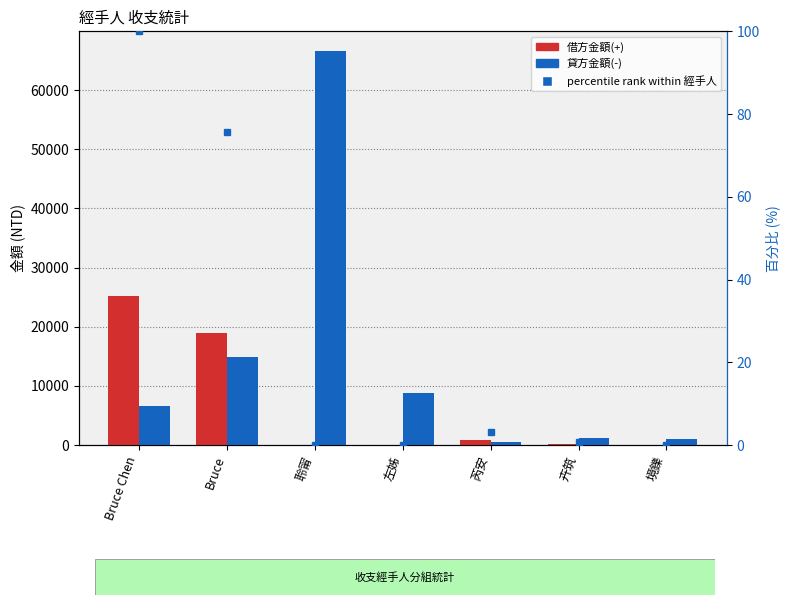

Reading left to right, what are all the values shown in this chart?

借方金額(+): 25124.0	19015.0	0.0	0.0	800.0	200.0	0.0
貸方金額(-): 6656.0	14941.0	66633.0	8850.0	486.0	1200.0	1000.0
percentile rank within 經手人: 100.0	75.7	0.0	0.0	3.2	0.8	0.0